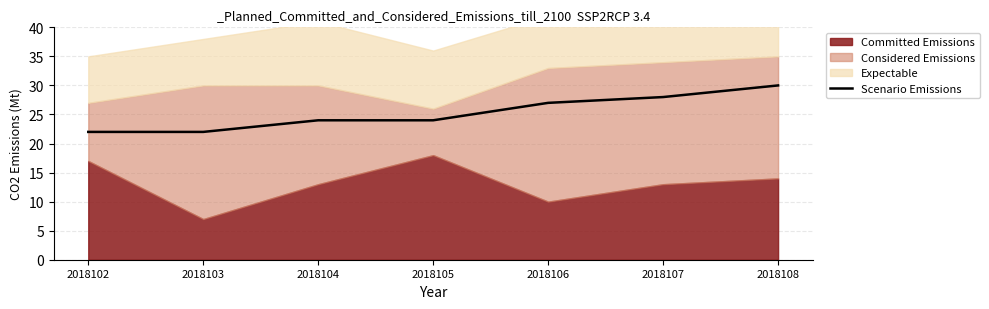

What is the value of the 1st point from the left?

22